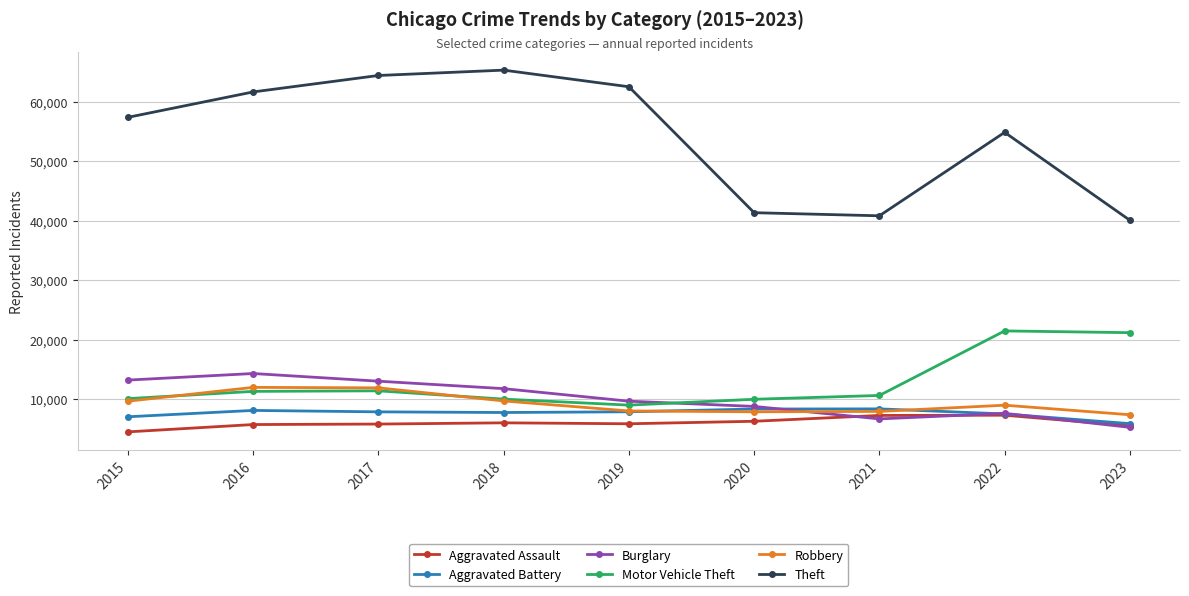

What is the value of the Burglary point at the 6th from the left?

8758